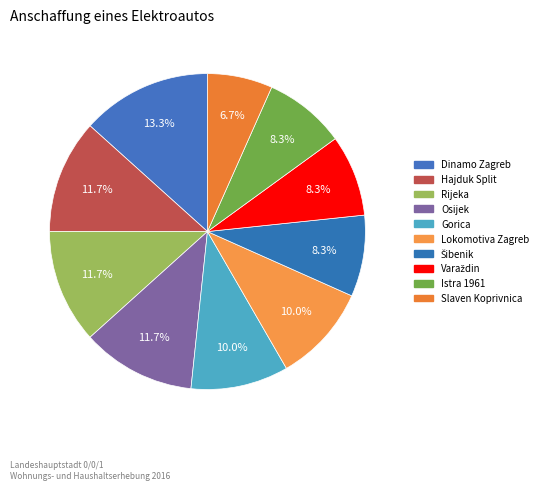

Is there any slice that represents more than half of the pie?

No